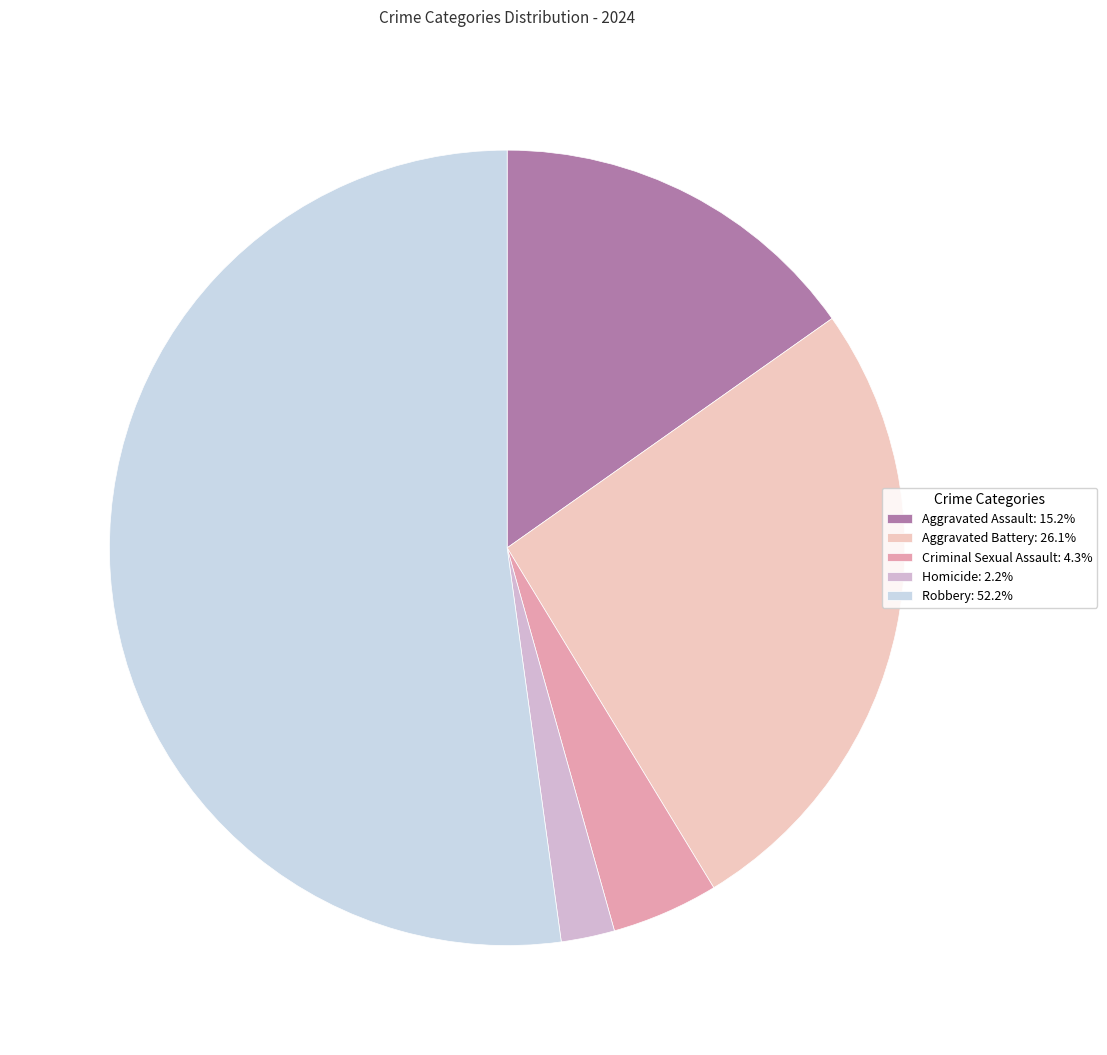

What percentage is the Aggravated Assault slice, to the nearest percent?

15%